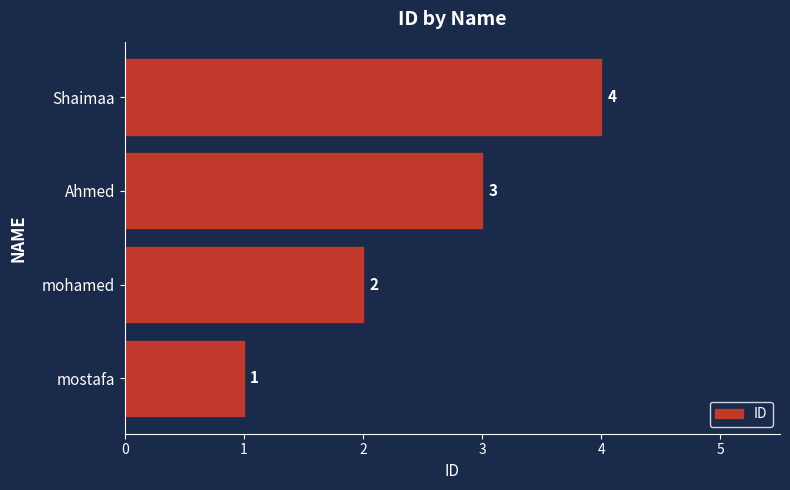

Count the values in the range 2 to 4.

3